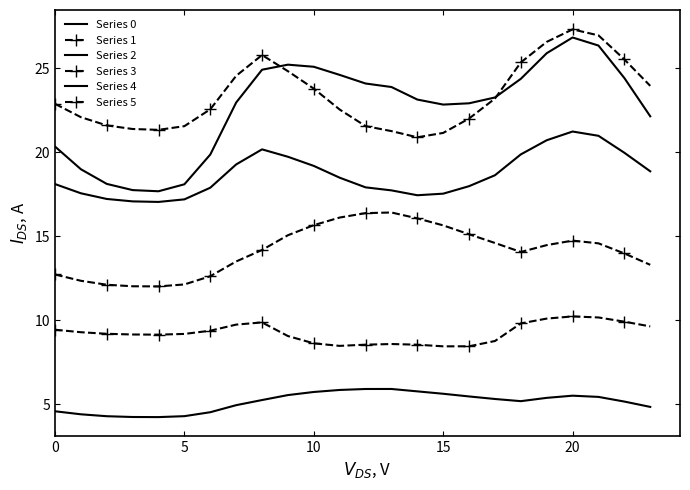

What is the difference between the maximum and minimum values in the Series 3 series?

1.8